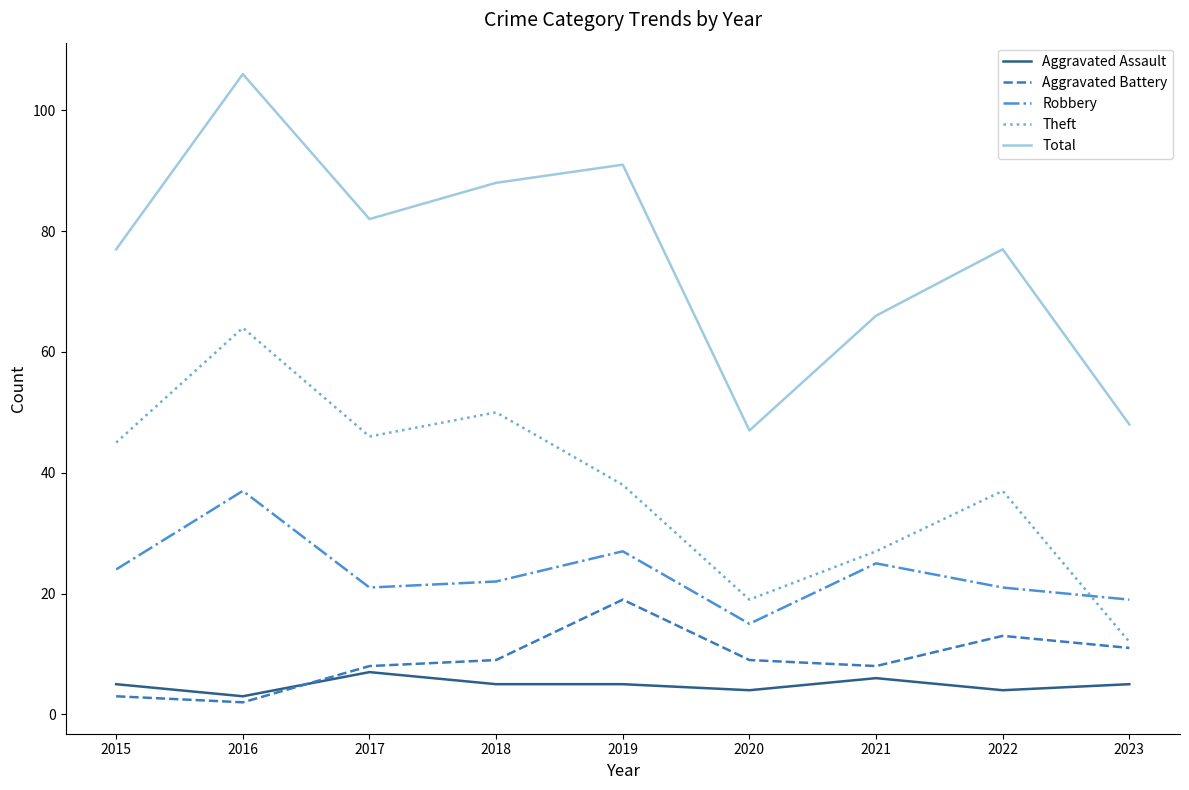

What is the average value of the Aggravated Assault series?

5